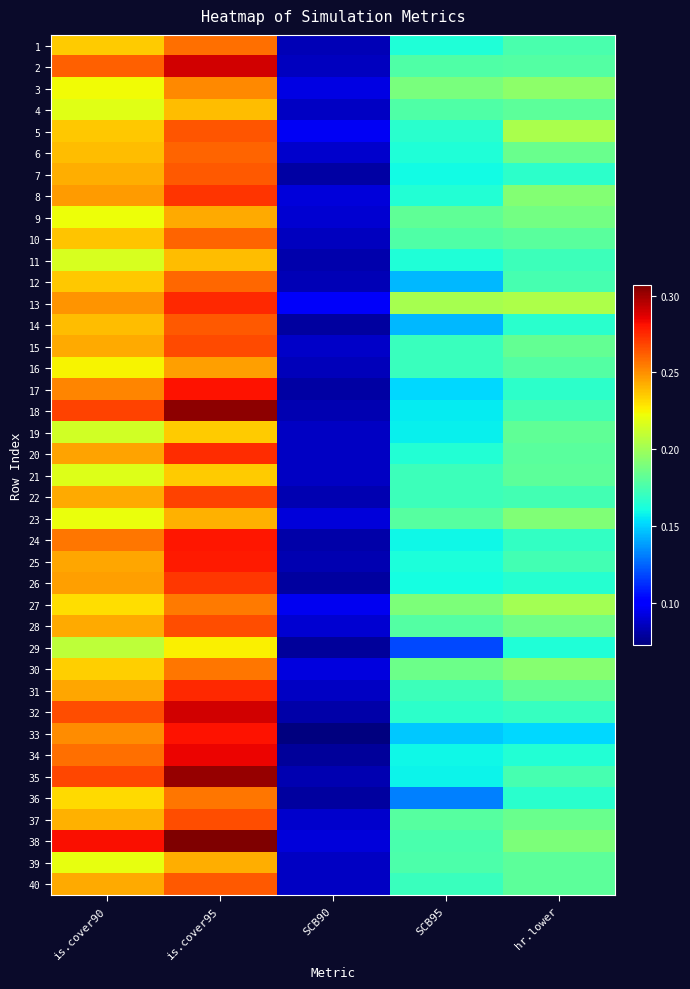

How many categories are shown in the chart?

5